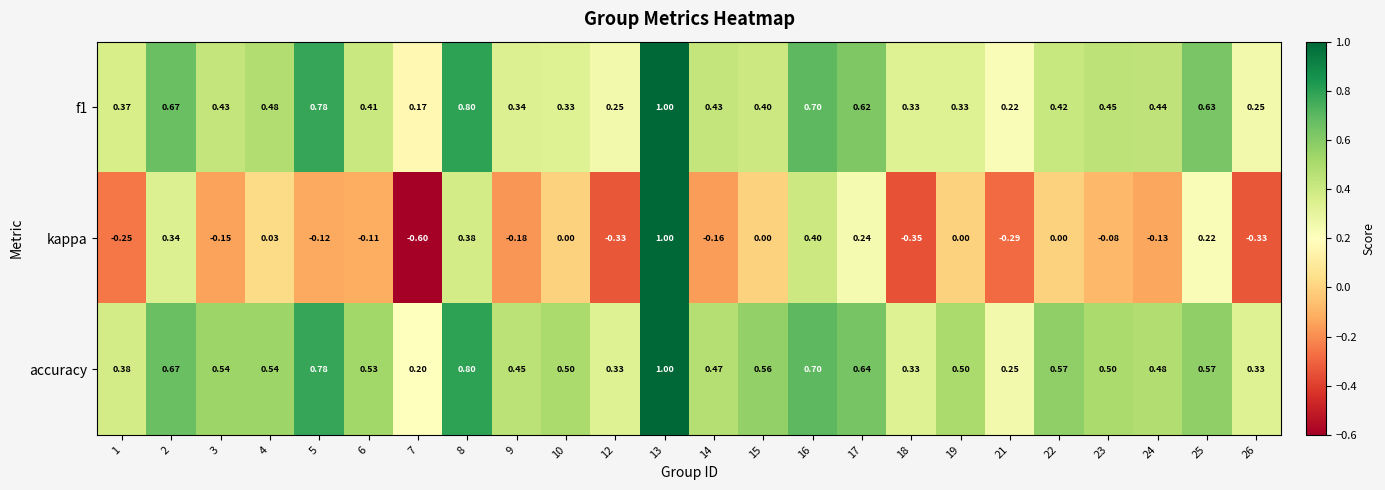

Which series changed the most between 17 and 22?

kappa